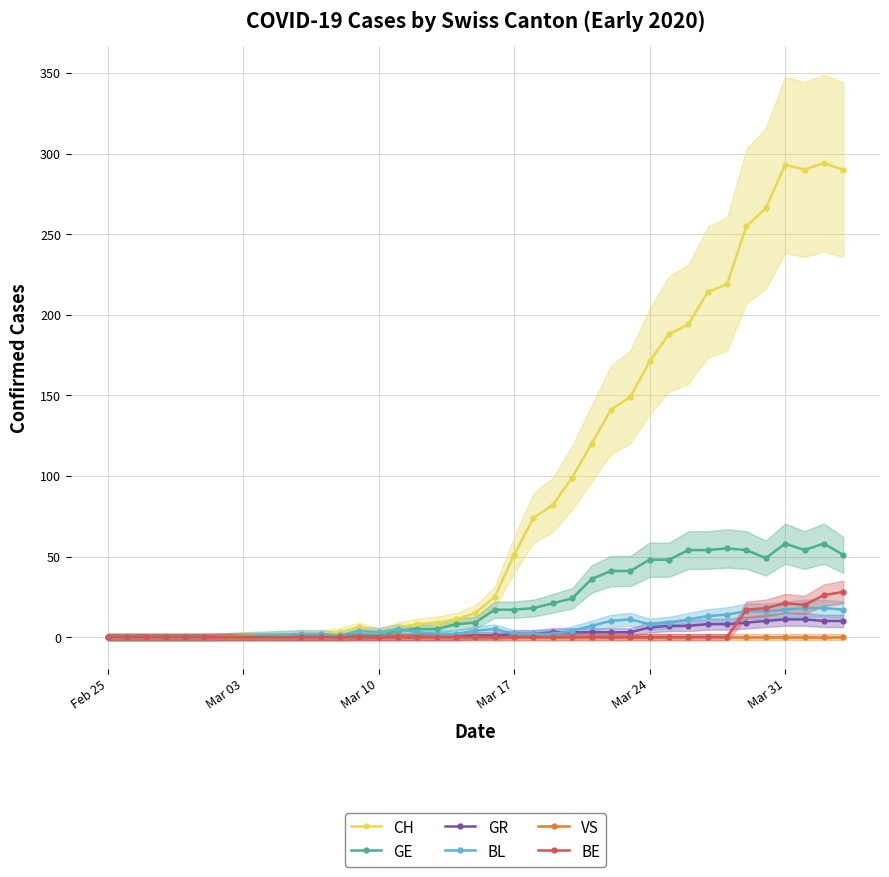

What is the maximum value shown in the chart?

294